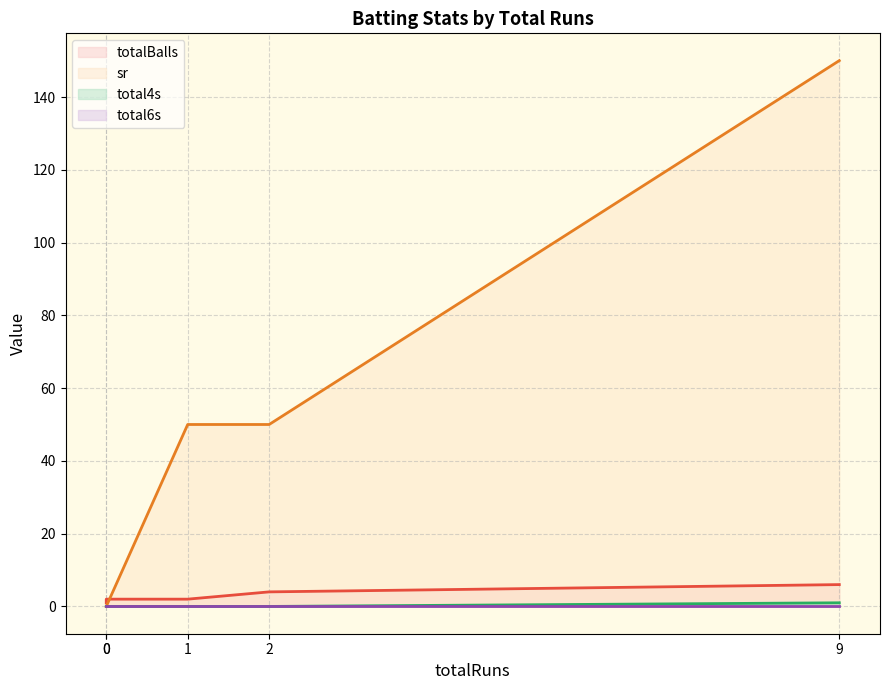

After their last crossing, which series has the higher values: sr or totalBalls?

sr